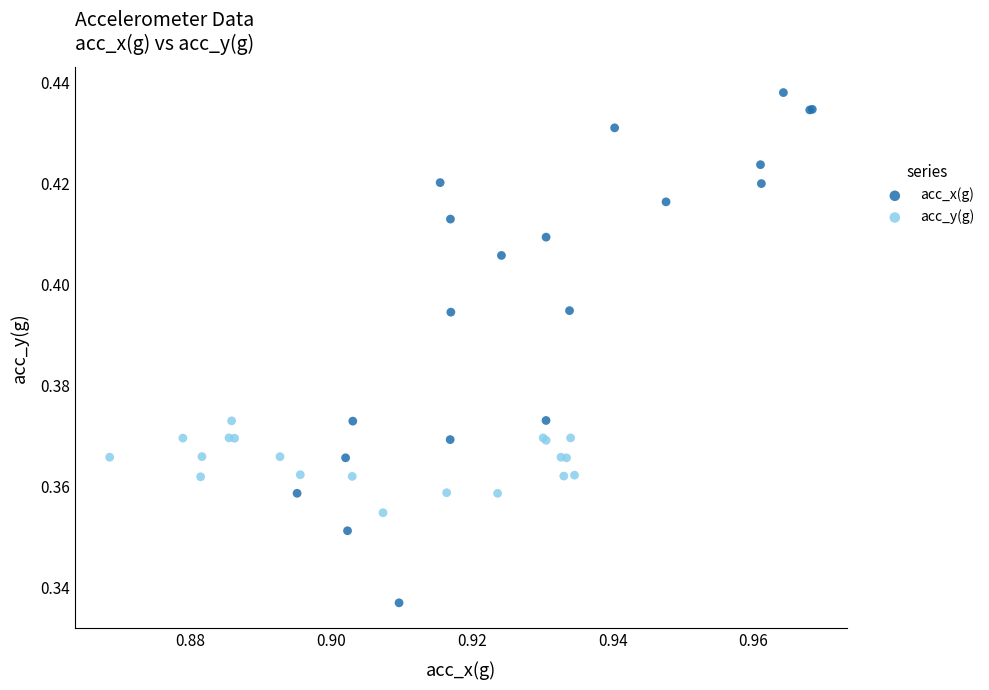

Which series has the largest Y range (max minus min)?

acc_x(g)